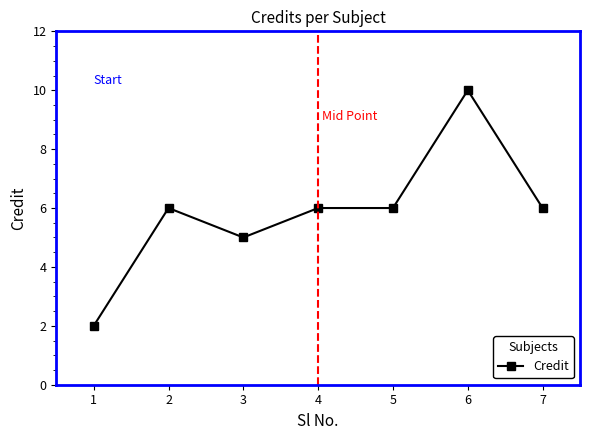

What is the change in value from 1 to 2?

+4